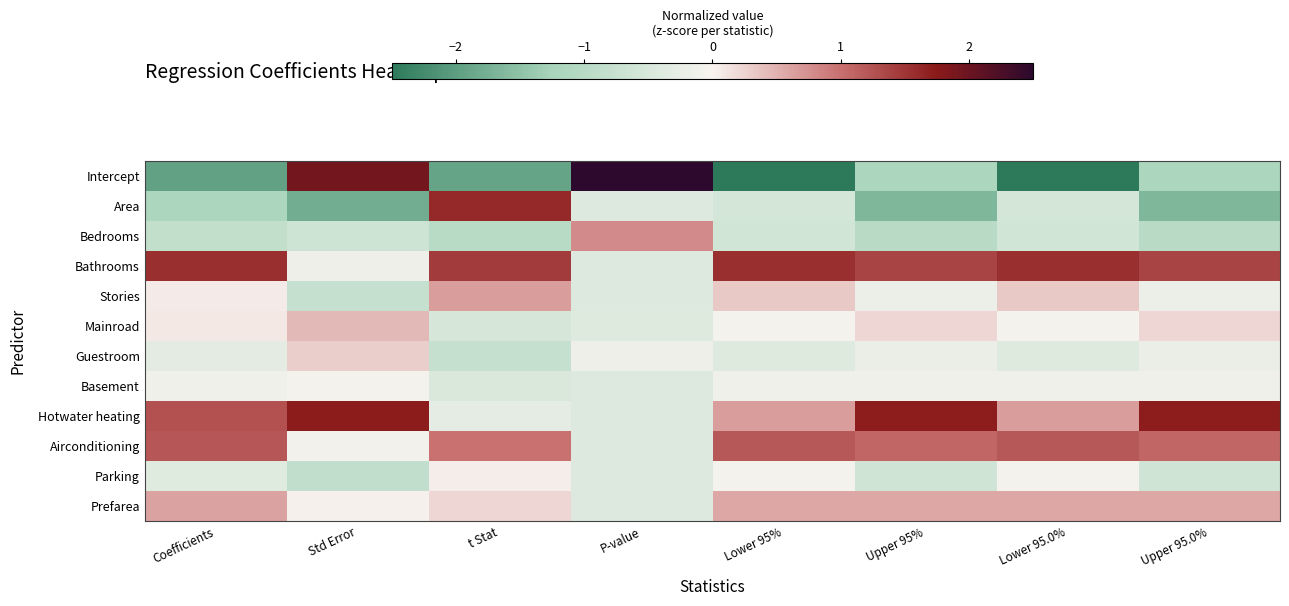

Reading left to right, transcribe all the data shown in this chart.

Intercept: Coefficients=-1.9	Std Error=1.9	t Stat=-1.9	P-value=3.1	Lower 95%=-2.5	Upper 95%=-1.2	Lower 95.0%=-2.5	Upper 95.0%=-1.2
Area: Coefficients=-1.2	Std Error=-1.8	t Stat=1.6	P-value=-0.4	Lower 95%=-0.5	Upper 95%=-1.7	Lower 95.0%=-0.5	Upper 95.0%=-1.7
Bedrooms: Coefficients=-0.8	Std Error=-0.6	t Stat=-1.0	P-value=0.8	Lower 95%=-0.6	Upper 95%=-1.0	Lower 95.0%=-0.6	Upper 95.0%=-1.0
Bathrooms: Coefficients=1.6	Std Error=-0.2	t Stat=1.5	P-value=-0.4	Lower 95%=1.6	Upper 95%=1.4	Lower 95.0%=1.6	Upper 95.0%=1.4
Stories: Coefficients=0.1	Std Error=-0.8	t Stat=0.7	P-value=-0.4	Lower 95%=0.3	Upper 95%=-0.2	Lower 95.0%=0.3	Upper 95.0%=-0.2
Mainroad: Coefficients=0.1	Std Error=0.4	t Stat=-0.5	P-value=-0.4	Lower 95%=-0.1	Upper 95%=0.2	Lower 95.0%=-0.1	Upper 95.0%=0.2
Guestroom: Coefficients=-0.3	Std Error=0.3	t Stat=-0.8	P-value=-0.2	Lower 95%=-0.4	Upper 95%=-0.2	Lower 95.0%=-0.4	Upper 95.0%=-0.2
Basement: Coefficients=-0.1	Std Error=-0.1	t Stat=-0.5	P-value=-0.4	Lower 95%=-0.1	Upper 95%=-0.1	Lower 95.0%=-0.1	Upper 95.0%=-0.1
Hotwater heating: Coefficients=1.3	Std Error=1.7	t Stat=-0.3	P-value=-0.4	Lower 95%=0.7	Upper 95%=1.7	Lower 95.0%=0.7	Upper 95.0%=1.7
Airconditioning: Coefficients=1.2	Std Error=-0.1	t Stat=1.0	P-value=-0.4	Lower 95%=1.2	Upper 95%=1.1	Lower 95.0%=1.2	Upper 95.0%=1.1
Parking: Coefficients=-0.4	Std Error=-0.9	t Stat=0.0	P-value=-0.4	Lower 95%=-0.1	Upper 95%=-0.6	Lower 95.0%=-0.1	Upper 95.0%=-0.6
Prefarea: Coefficients=0.6	Std Error=0.0	t Stat=0.2	P-value=-0.4	Lower 95%=0.6	Upper 95%=0.6	Lower 95.0%=0.6	Upper 95.0%=0.6